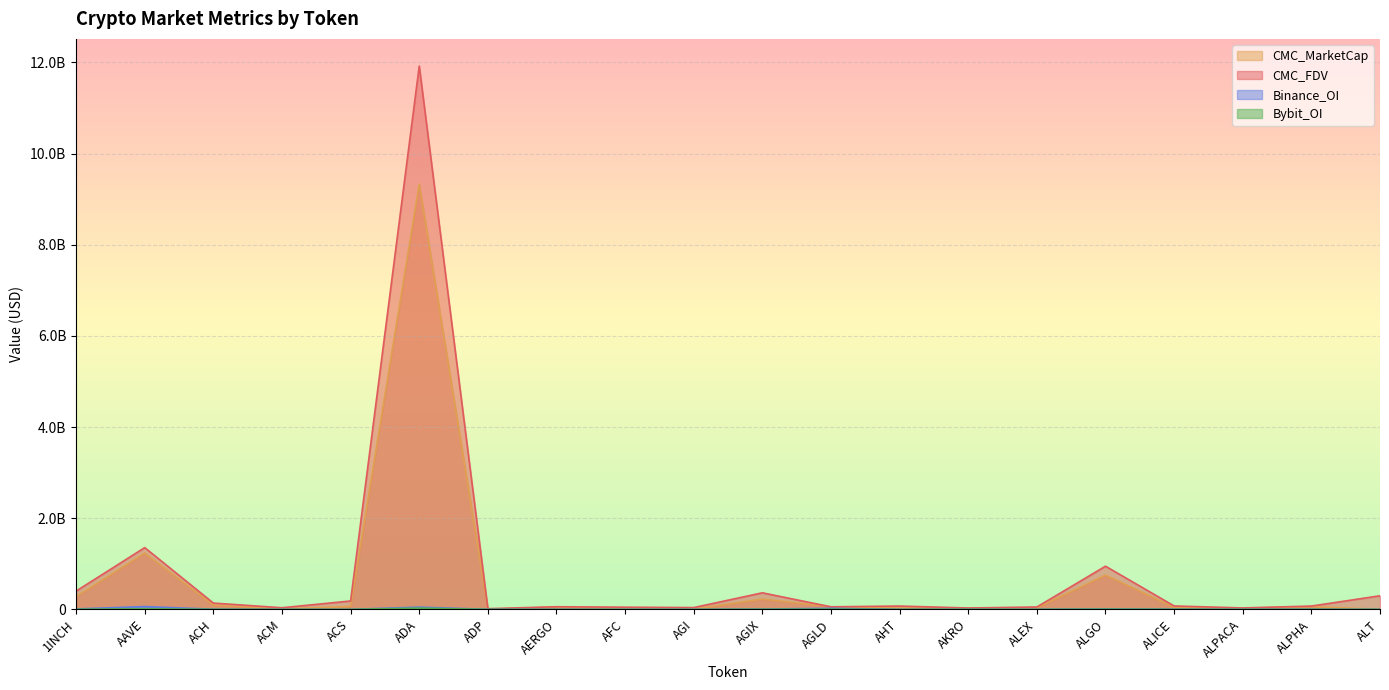

How many data points in CMC_FDV are less than 72699956?

10